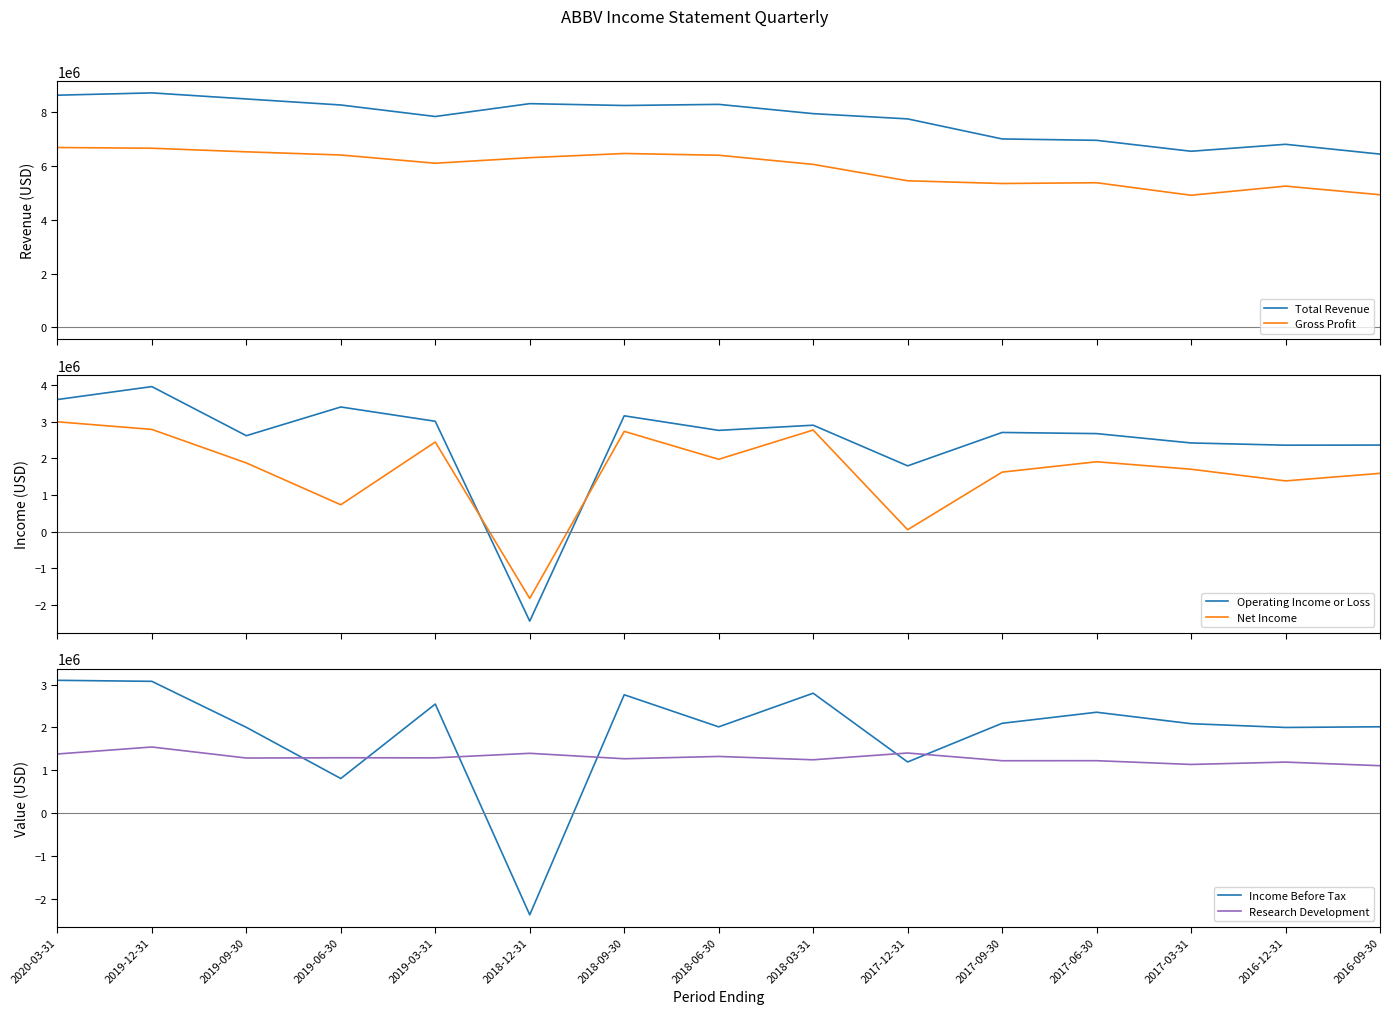

How many data points in Operating Income or Loss are less than 2705000?

7